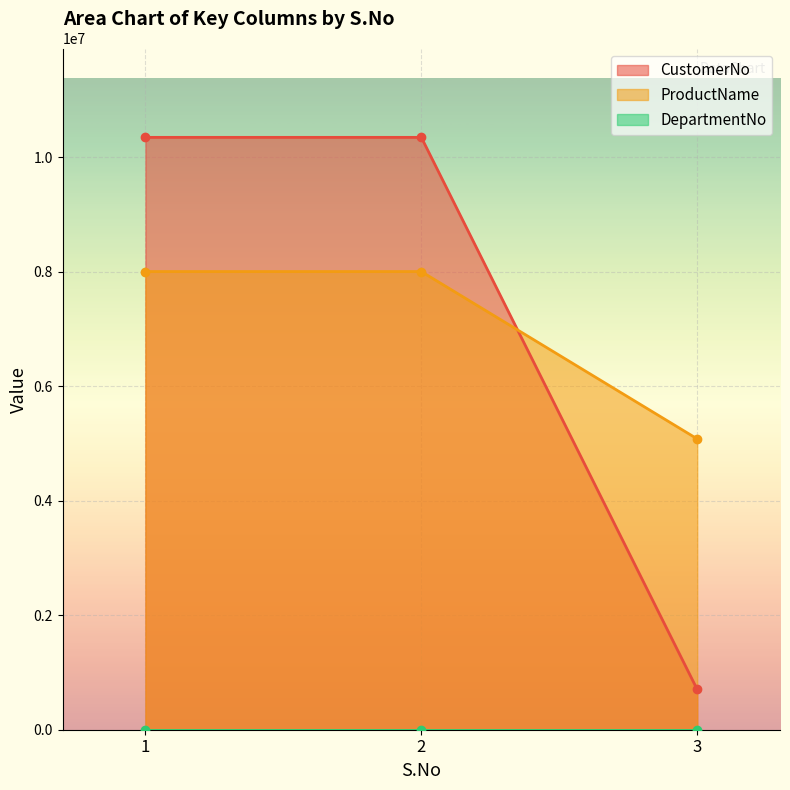

What is the value of the CustomerNo point at the 3rd from the left?

702738